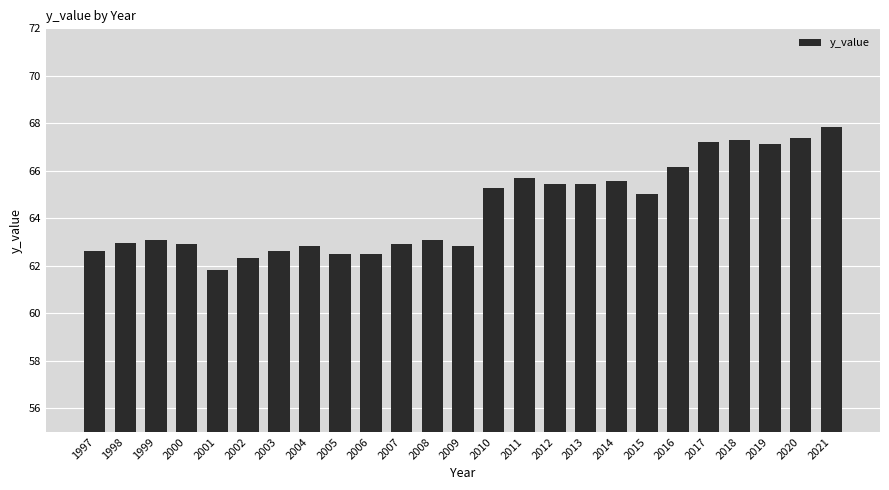

What is the value of the 1st bar from the left?

62.6